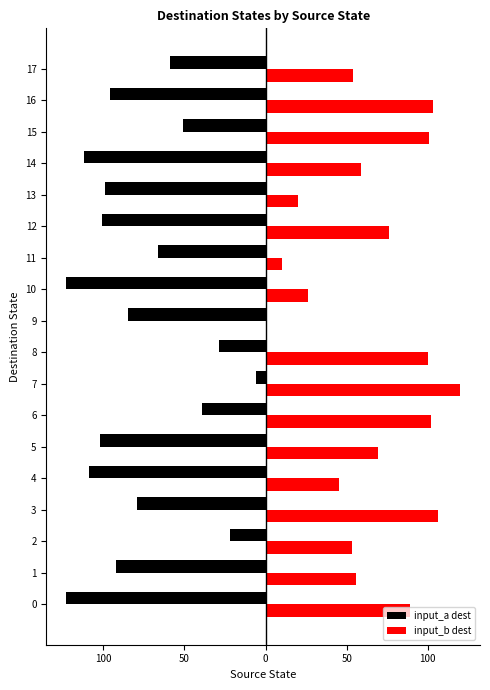

What is the label of the 9th bar from the left?

8